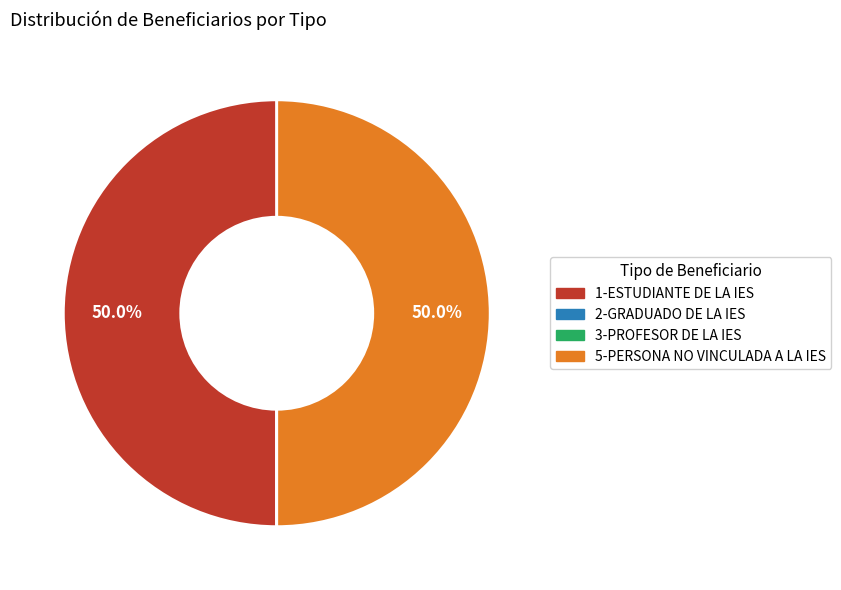

How much of the chart is everything except 1-ESTUDIANTE DE LA IES?

50.0%